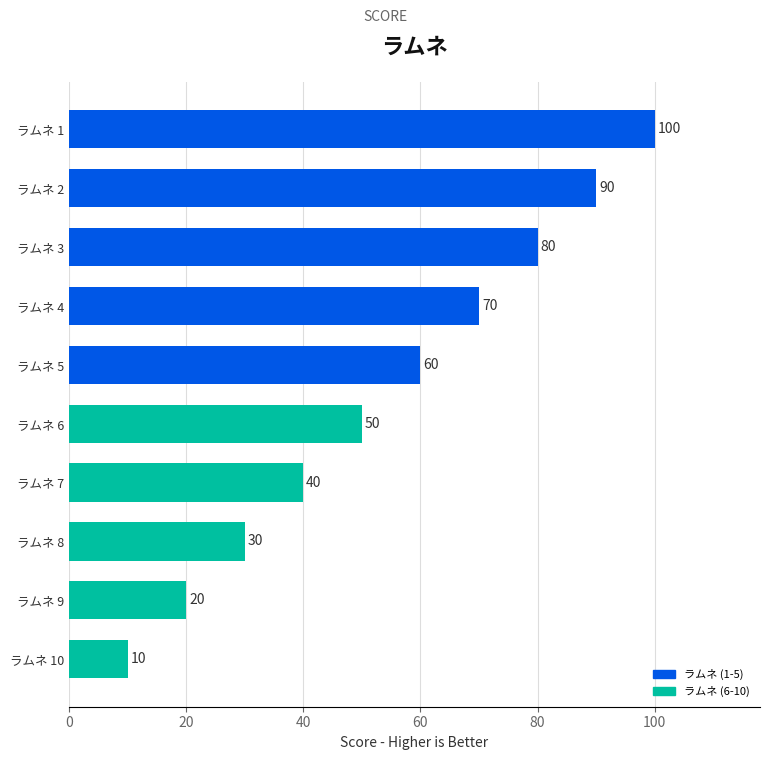

Approximately how many times larger is the value at ラムネ 1 compared to ラムネ 8?

3.3